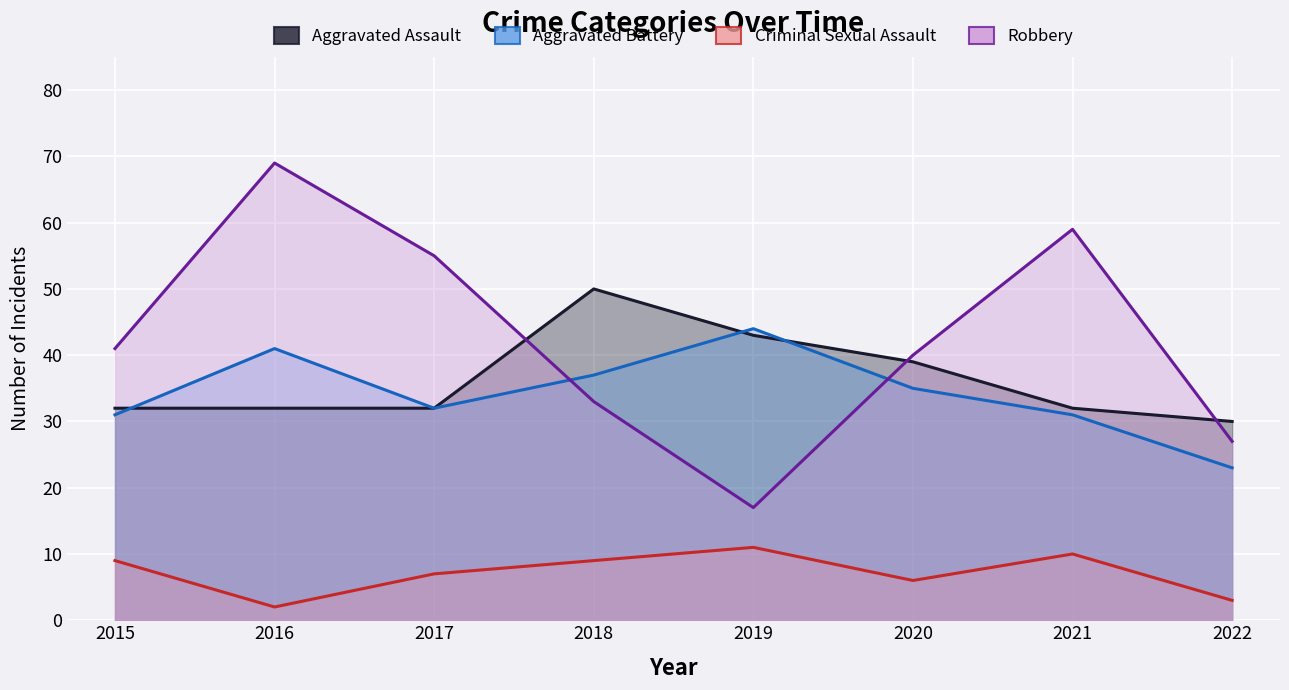

Between 2018 and 2020, which is larger?

2018